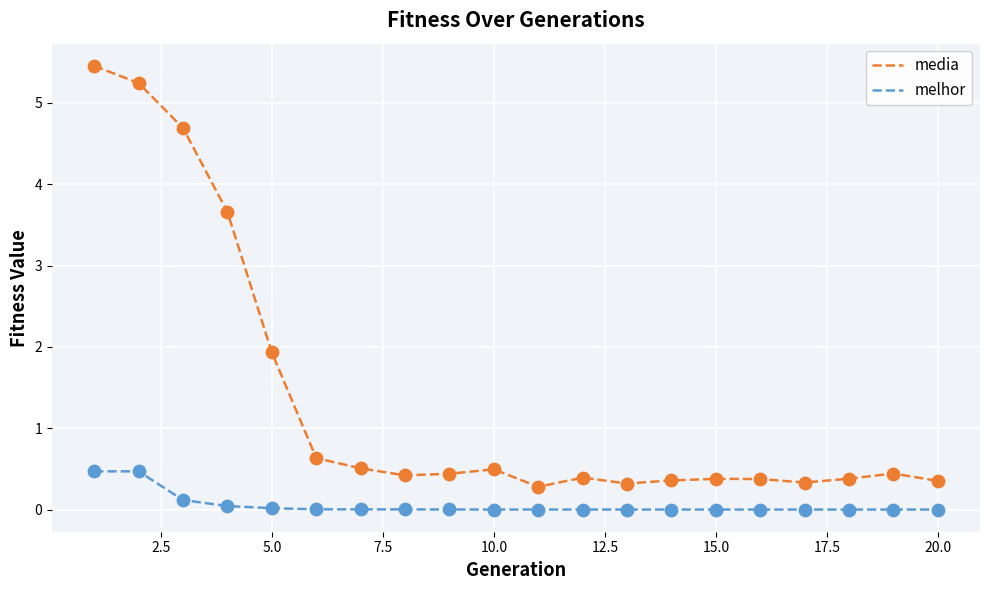

At how many categories does at least one series exceed 3?

4